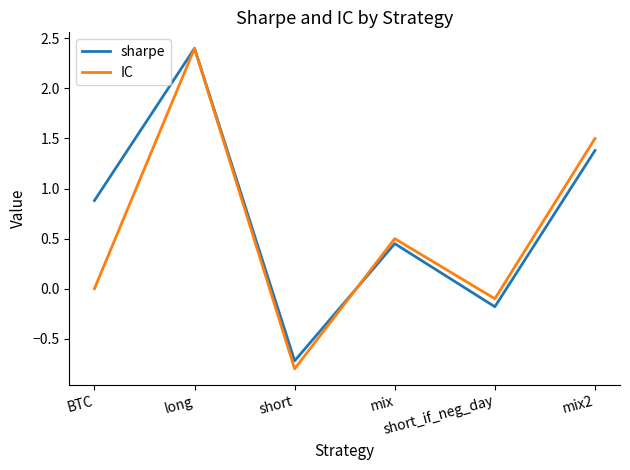

At which category does IC reach its first local peak?

long